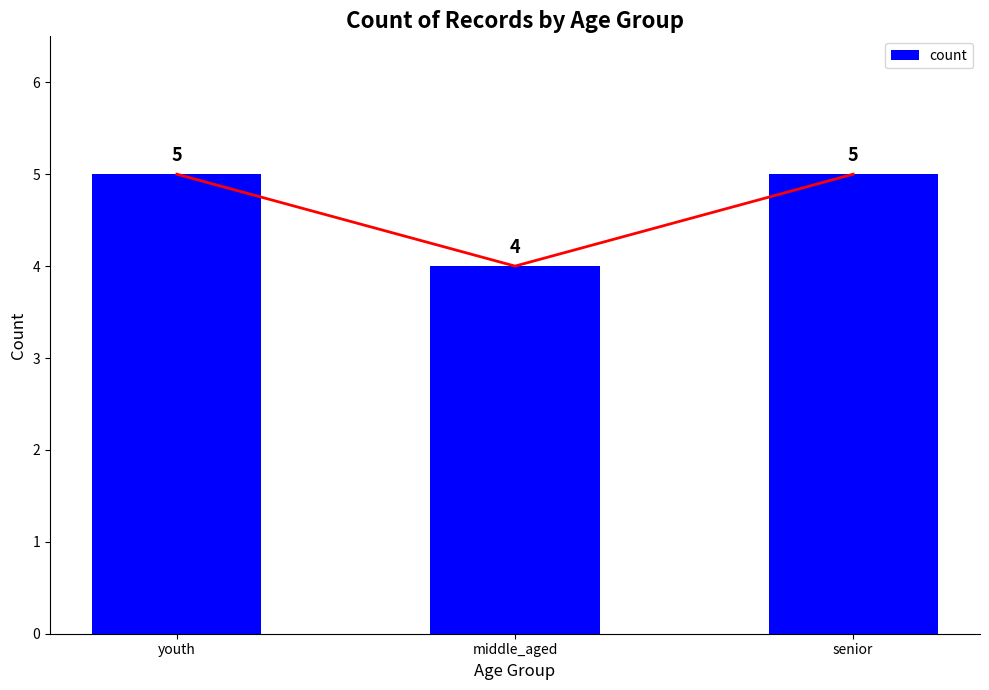

What is the sum of the values at middle_aged and senior?

9